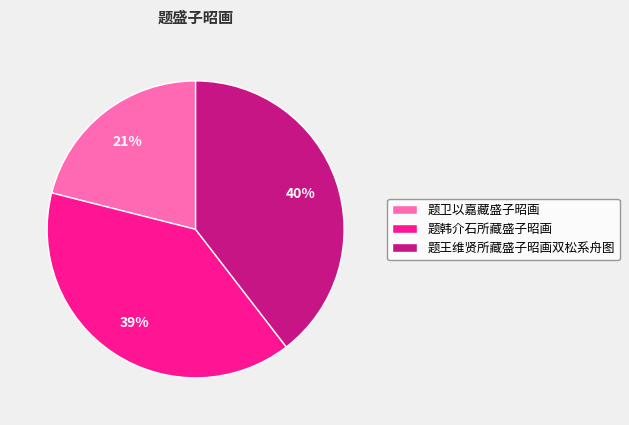

Which category has the smallest portion of the pie?

题卫以嘉藏盛子昭画